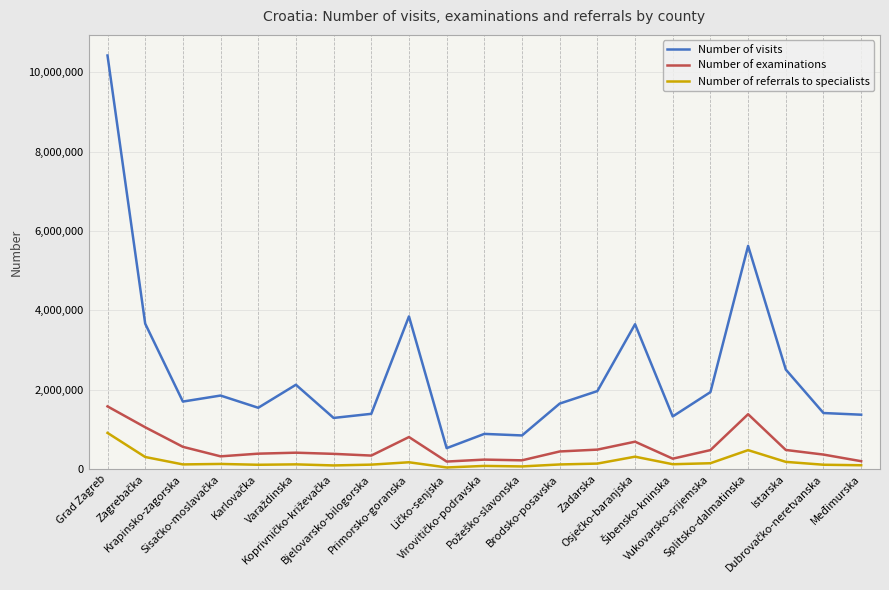

What is the maximum value for Number of referrals to specialists?

912126